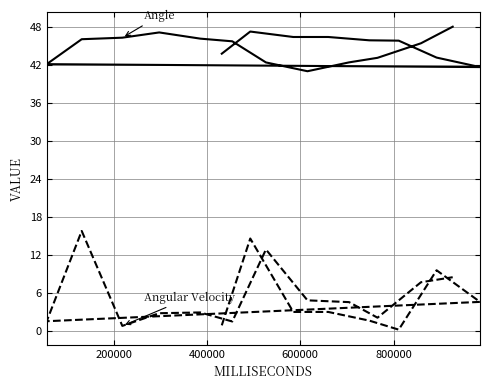

What is the minimum value for Angle?

41.0